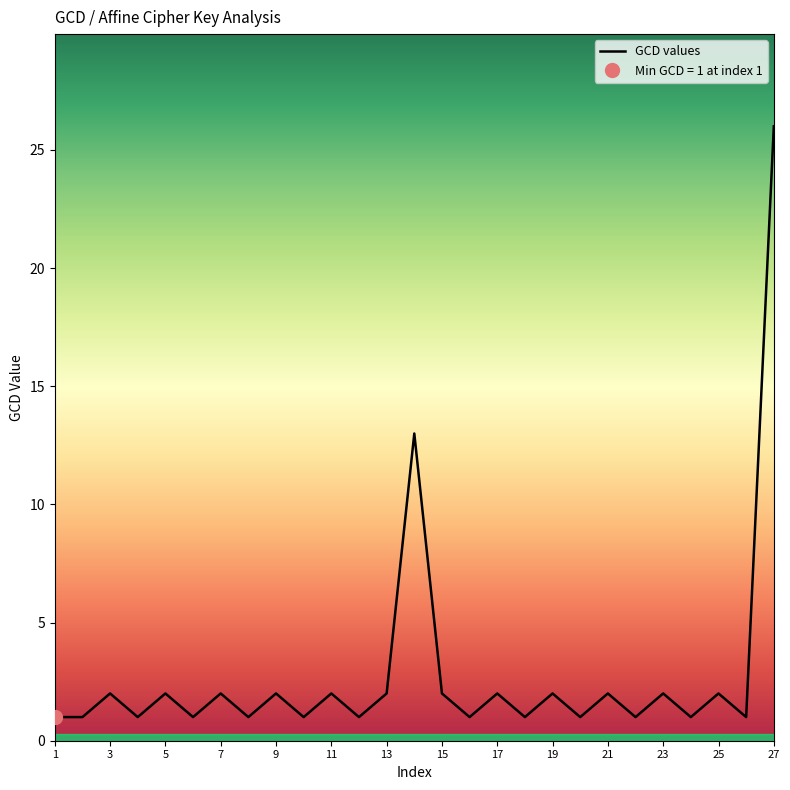

True or false: GCD values has a value of 2 at 19.

True